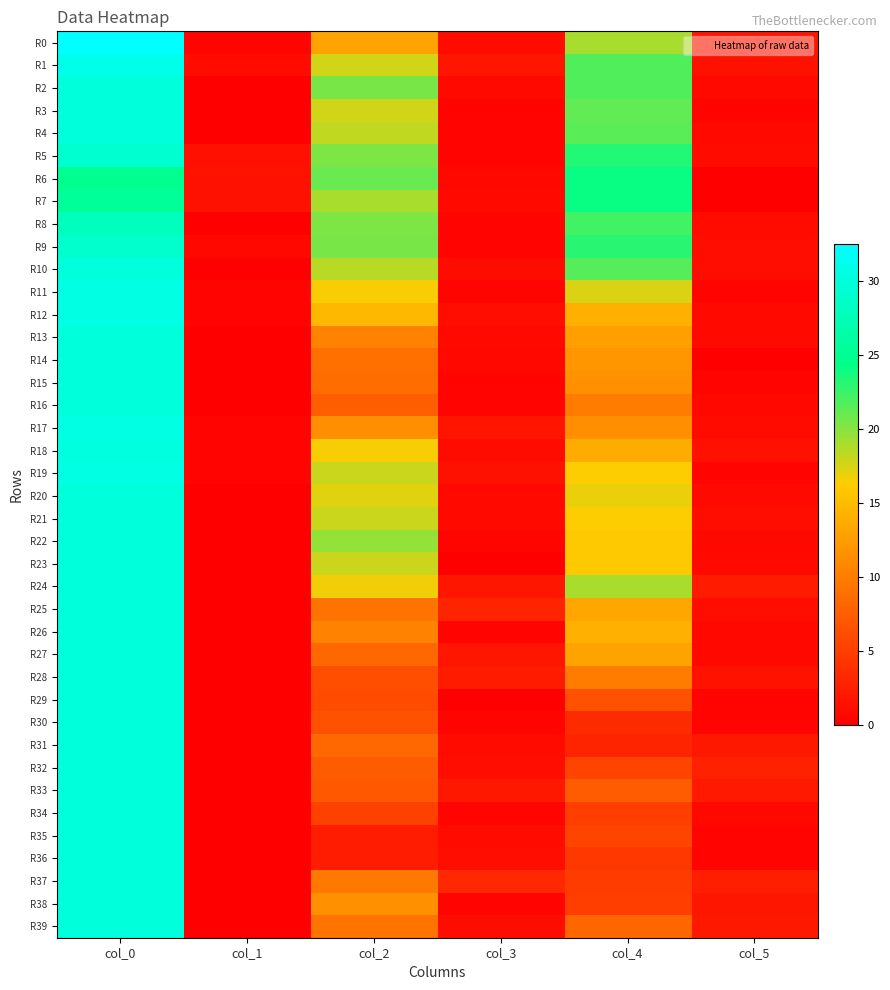

Which series has the widest spread of values?

R0